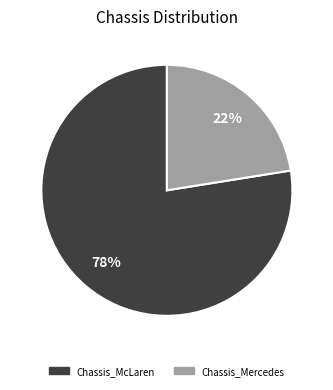

Is it true that Chassis_Mercedes is 22% of the pie?

True